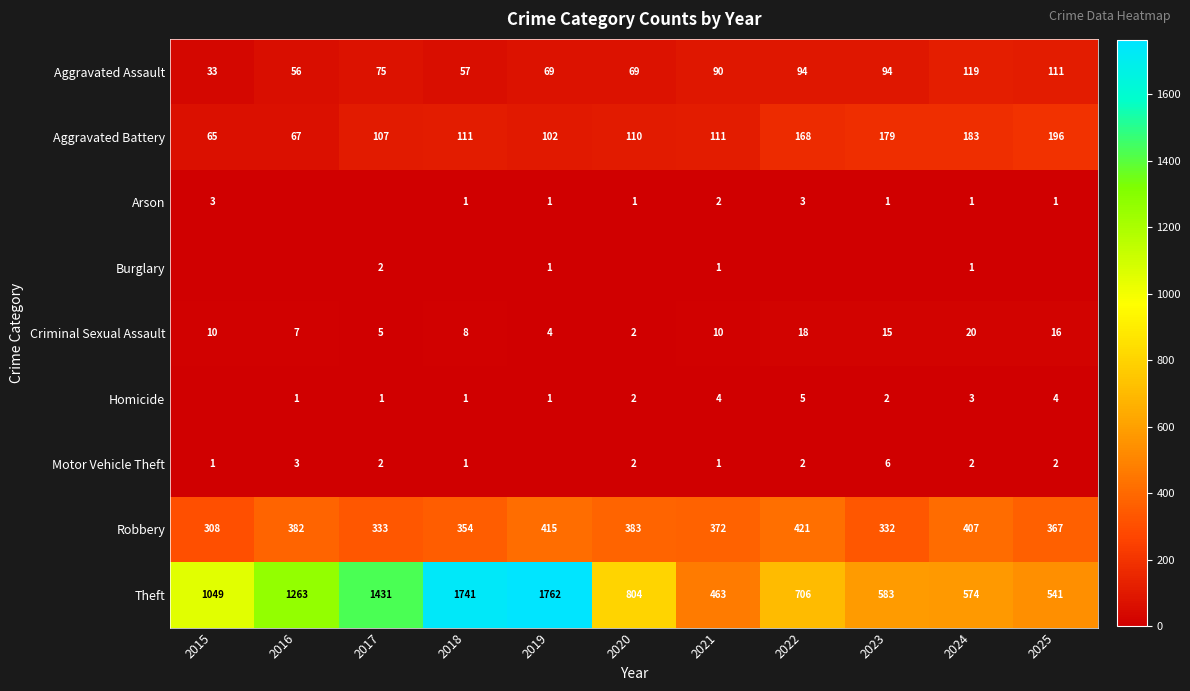

Is the value of Theft at 2024 greater than the value of Homicide at 2019?

Yes